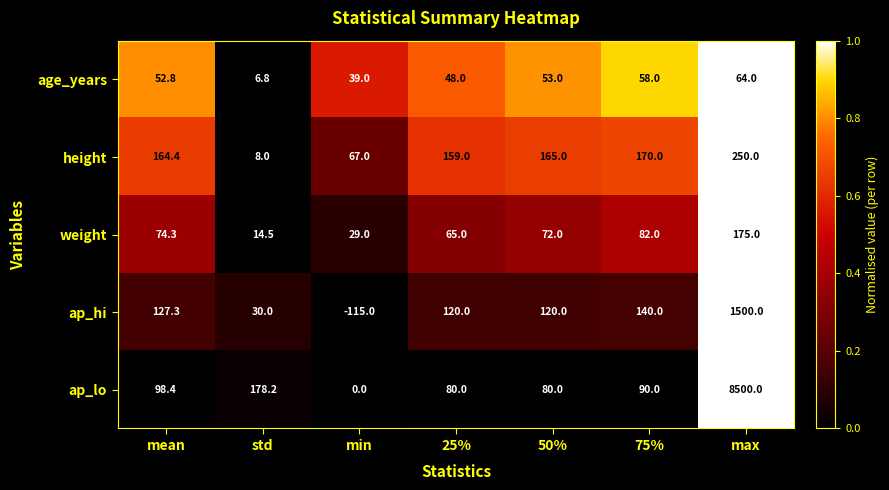

The value of ap_lo at std is 265.0. True or false?

False